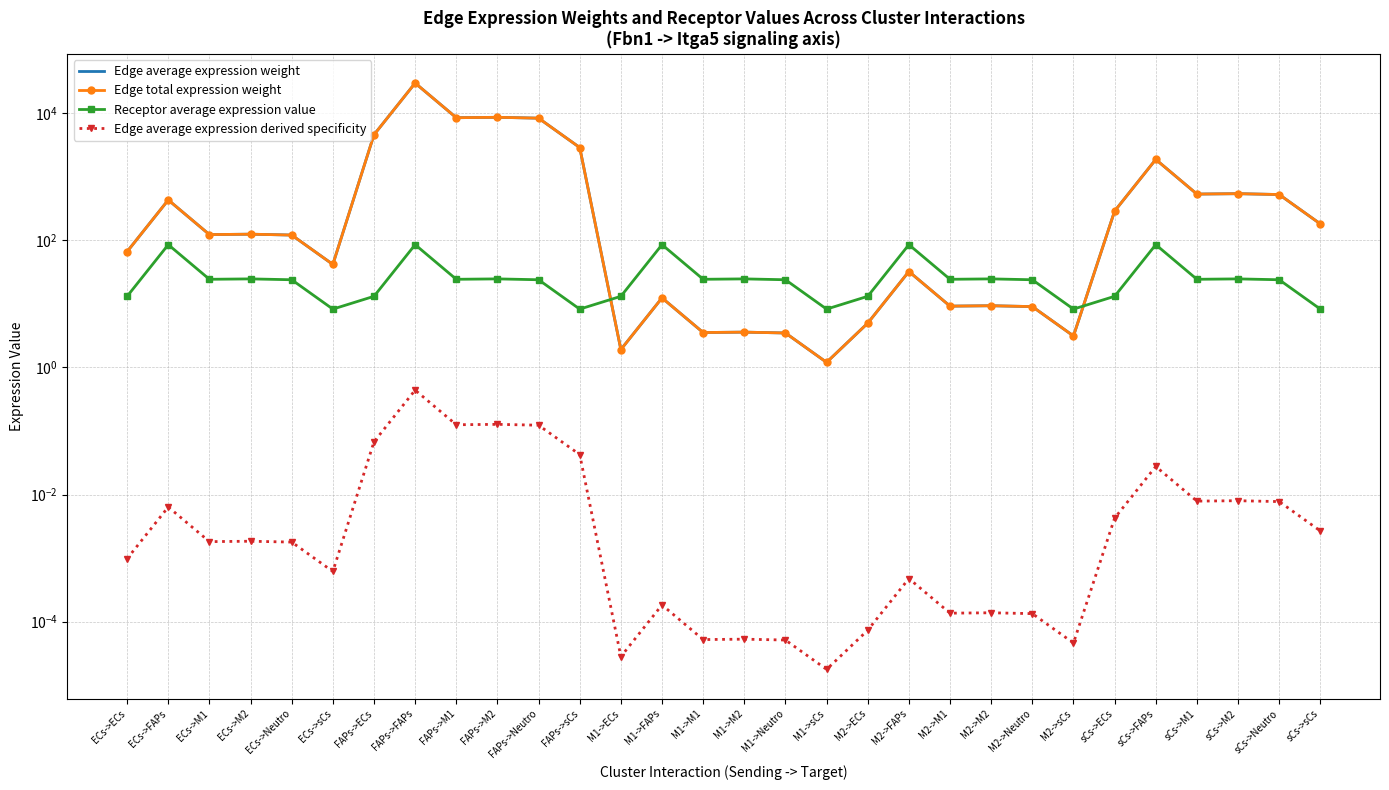

Rank the series at M2->sCs from lowest to highest value.

Edge average expression derived specificity, Edge average expression weight, Edge total expression weight, Receptor average expression value